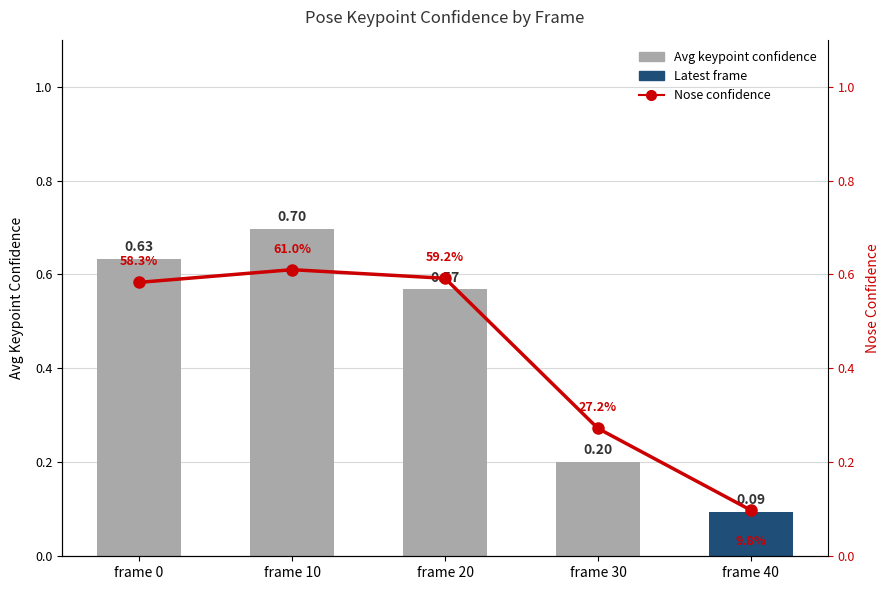

What is the average value of the Avg keypoint confidence series?

0.4